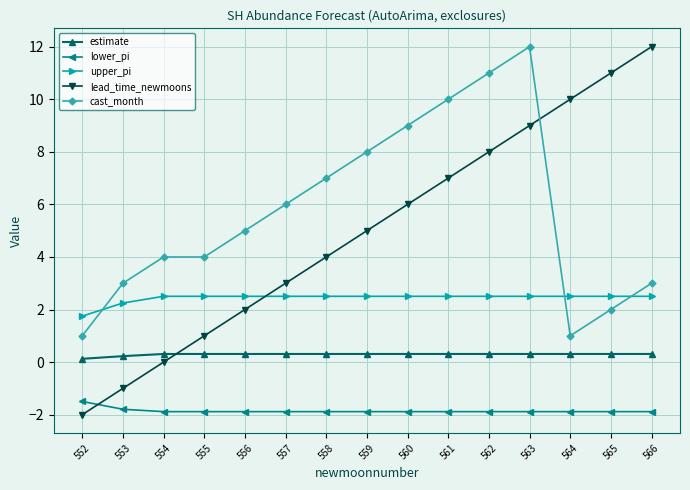

The value of lower_pi at 554 is -1.1. True or false?

False